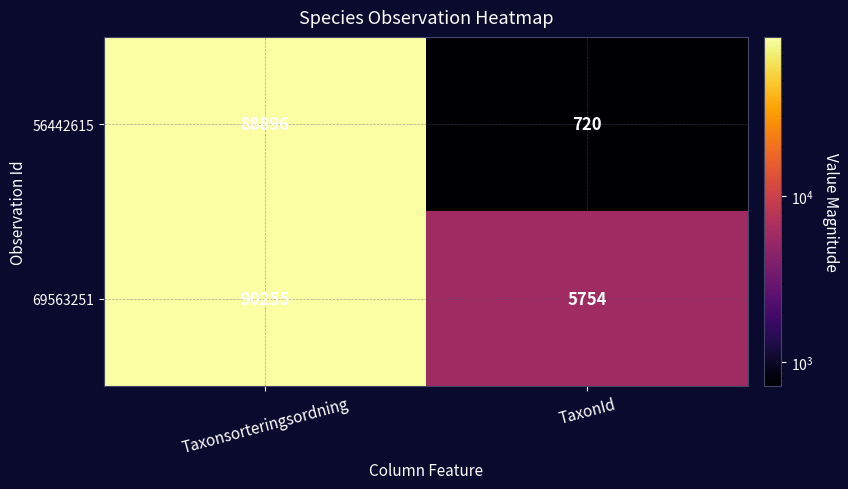

The value of 56442615 at Taxonsorteringsordning is 88896. True or false?

True